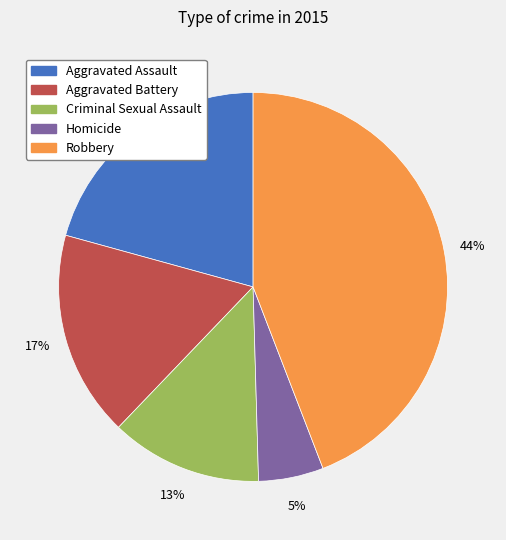

To the nearest percent, what percentage of the pie is Criminal Sexual Assault?

13%